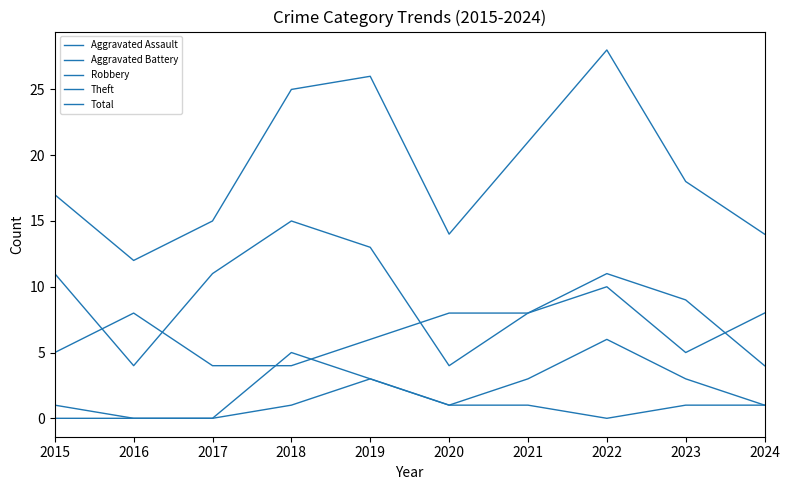

List the series in order of their peak value, highest first.

Total, Theft, Robbery, Aggravated Battery, Aggravated Assault